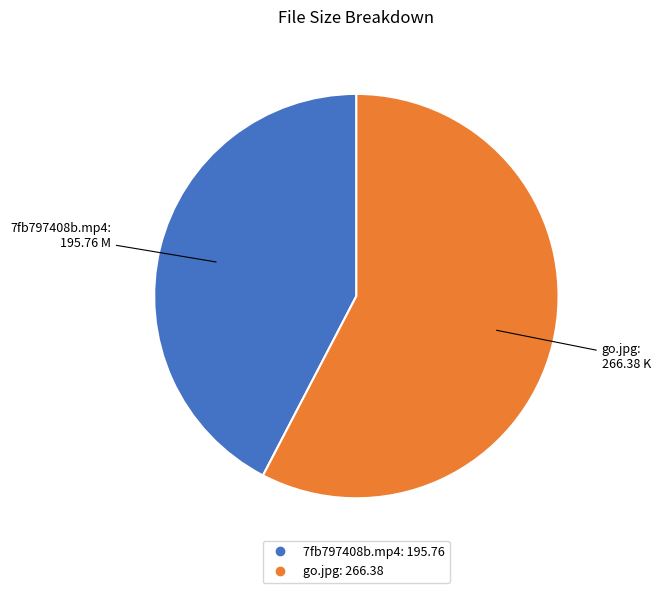

Which slice is the smallest?

7fb797408b.mp4